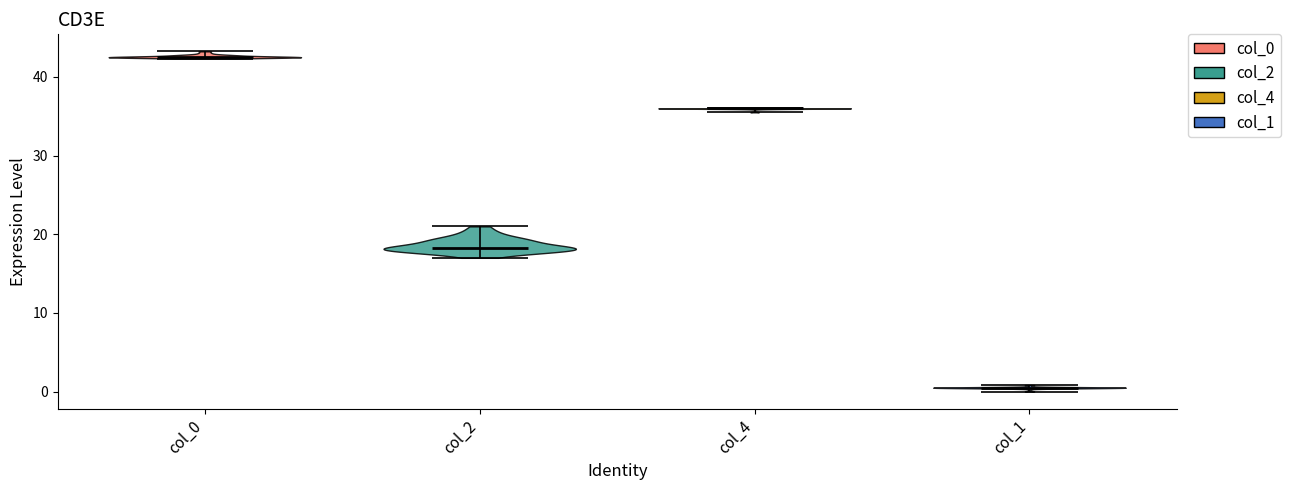

Reading left to right, read every violin against the y-axis: where its median line is, and the lowest and highest points it reaches. The values are not printed on the chart, so give them approximately, as read against the axis.

col_0: median line 43, lowest point 42, highest point 43
col_2: median line 18, lowest point 17, highest point 21
col_4: median line 36, lowest point 36, highest point 36
col_1: median line 1, lowest point 0, highest point 1